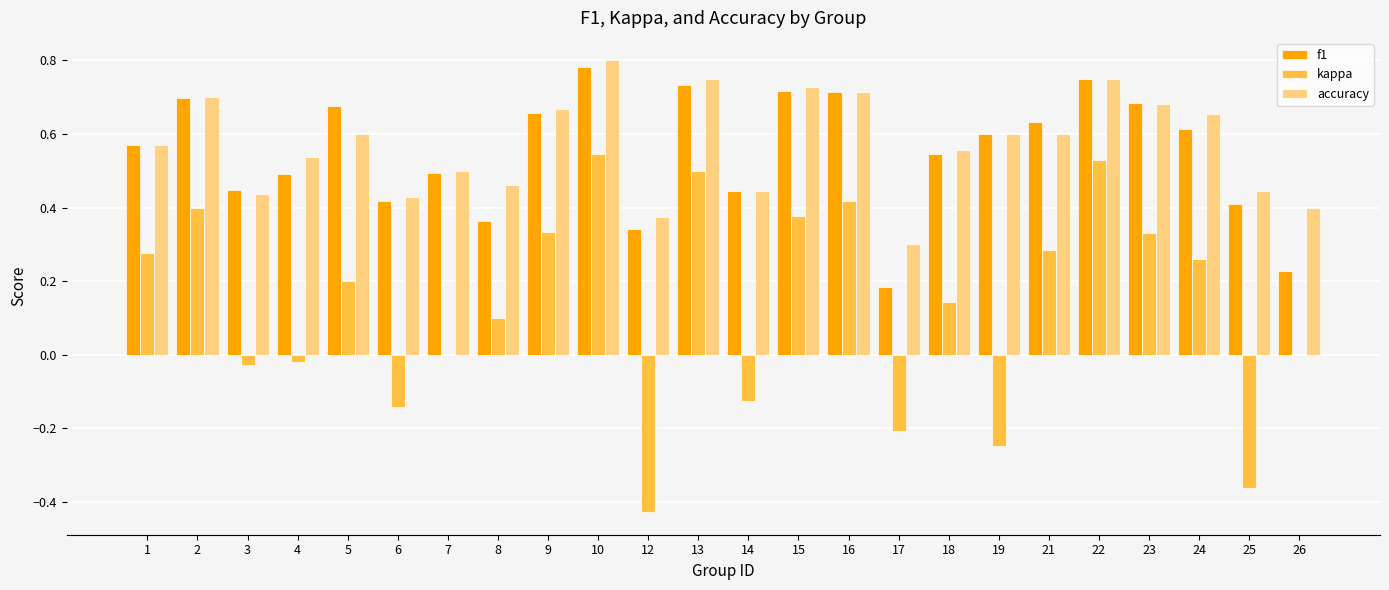

Does the chart contain stacked bars?

No